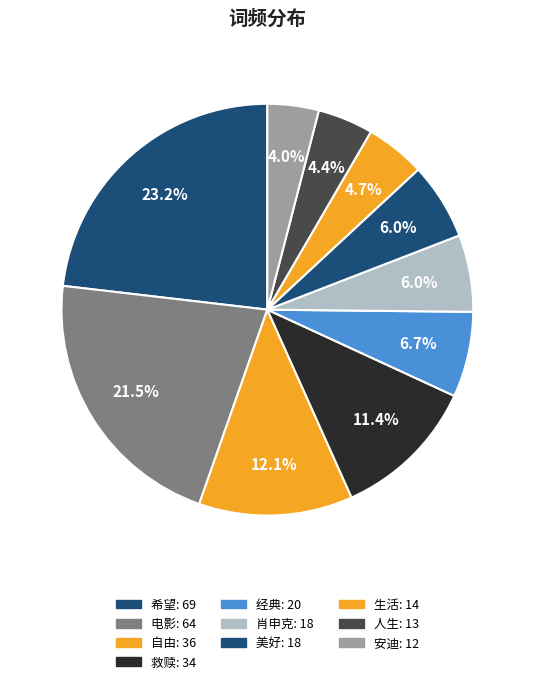

How many slices are in this pie chart?

10